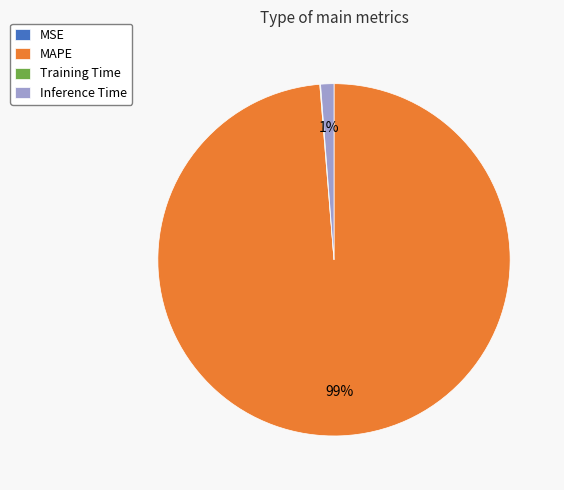

Which has a higher value, Inference Time or MAPE?

MAPE